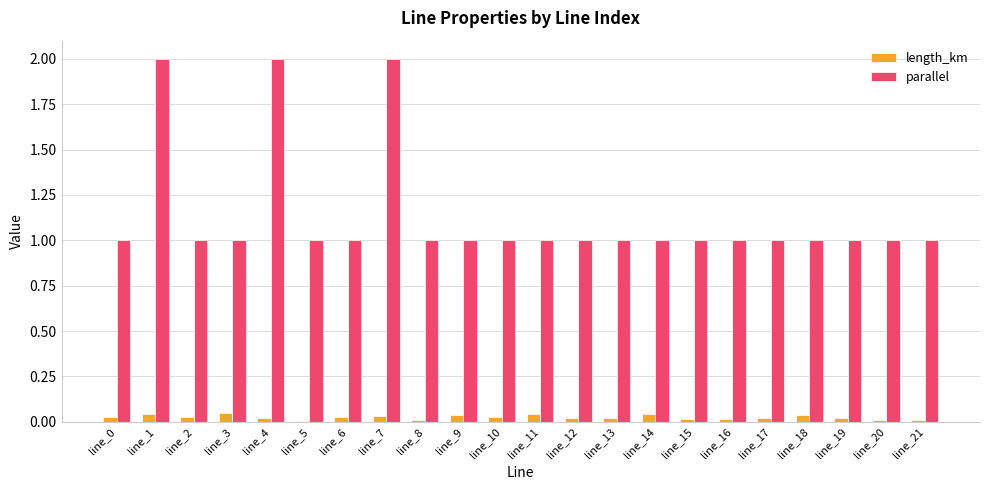

List the series in order of their overall mean, highest first.

parallel, length_km